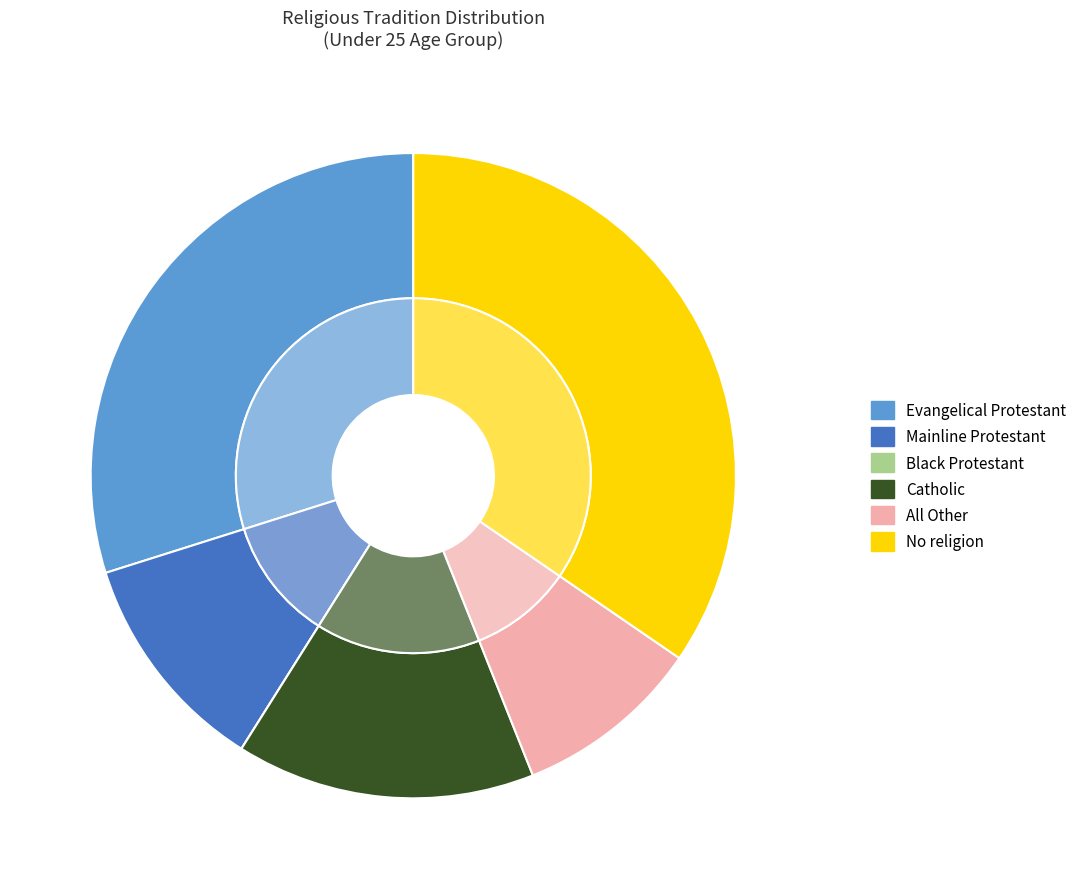

To the nearest percent, what is the difference between the largest and smallest slice percentages?

35%